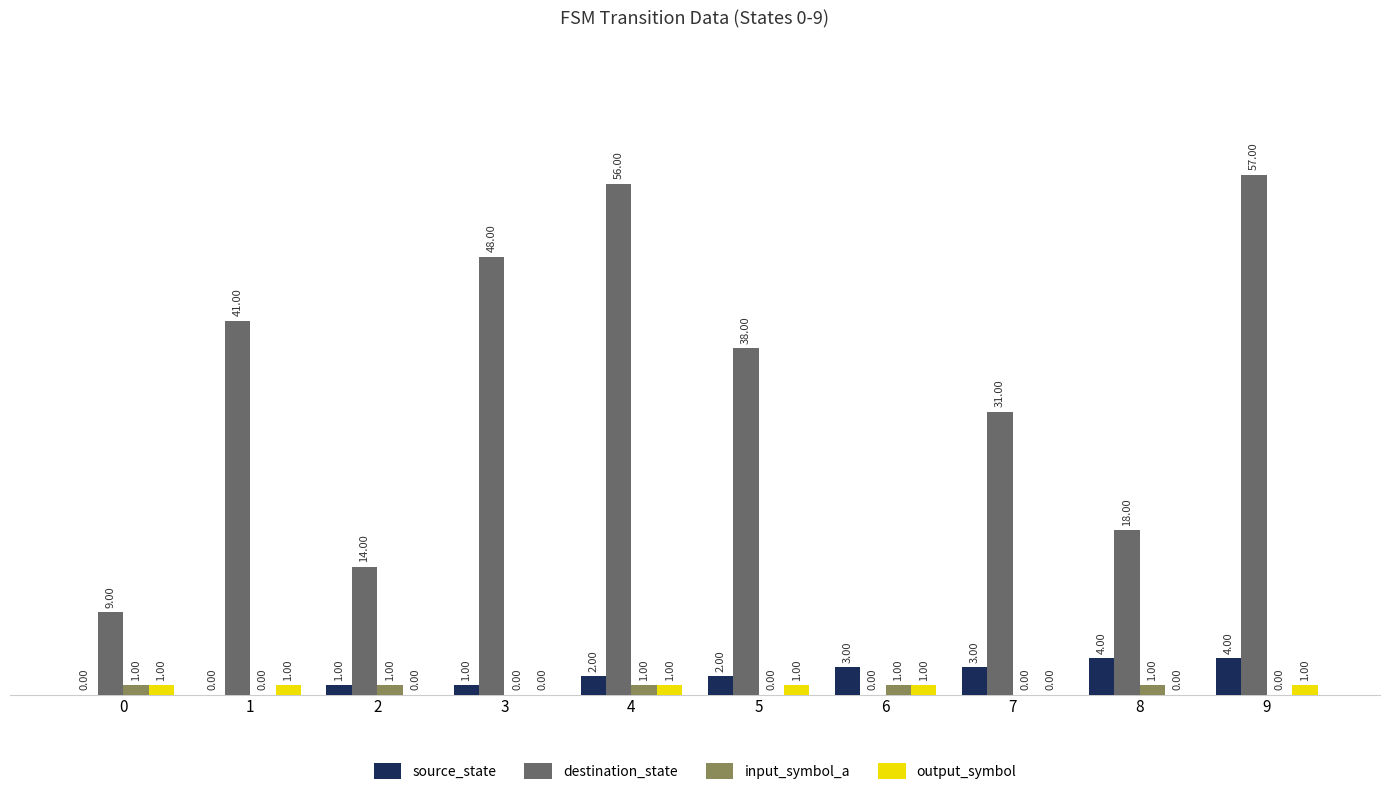

Is the value of source_state at 2 greater than the value of output_symbol at 8?

Yes